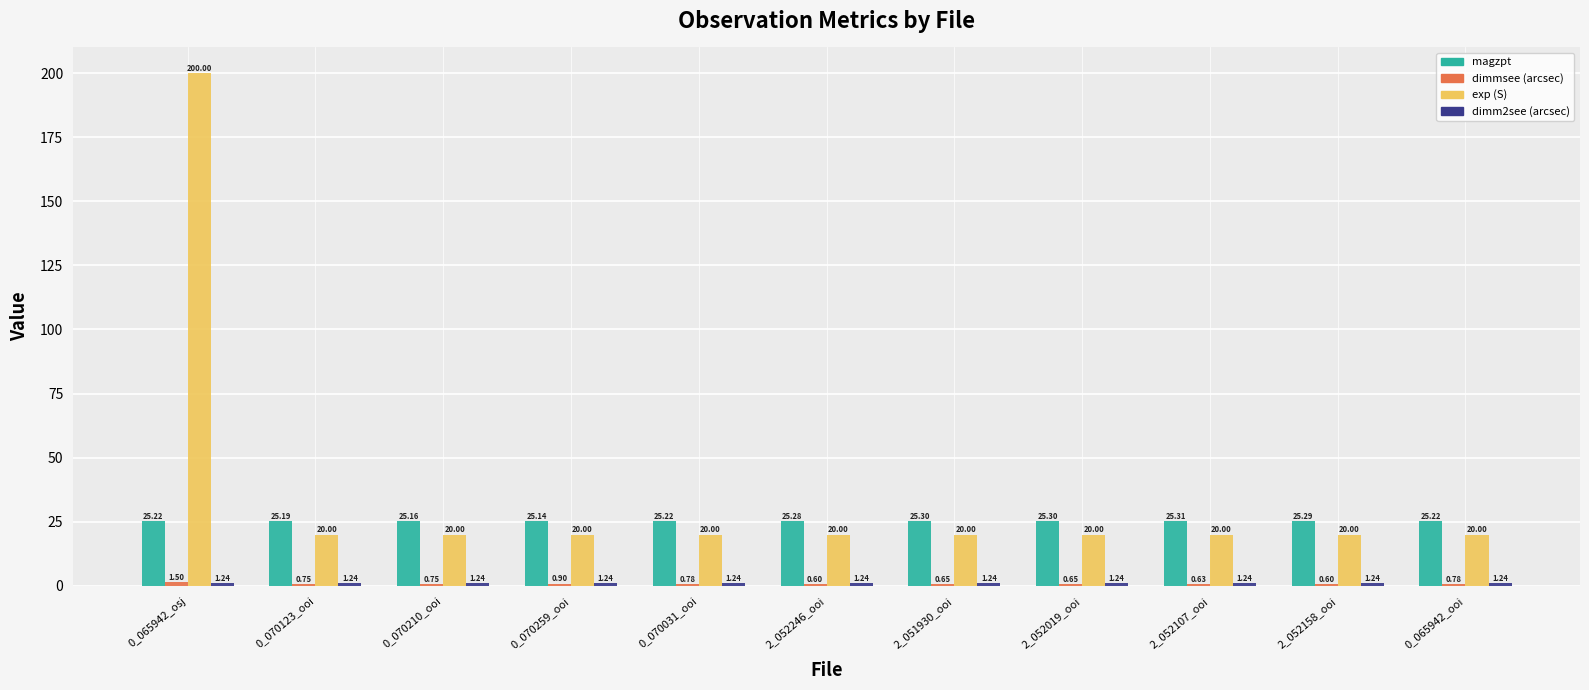

Which series has the largest total across all categories?

exp (S)